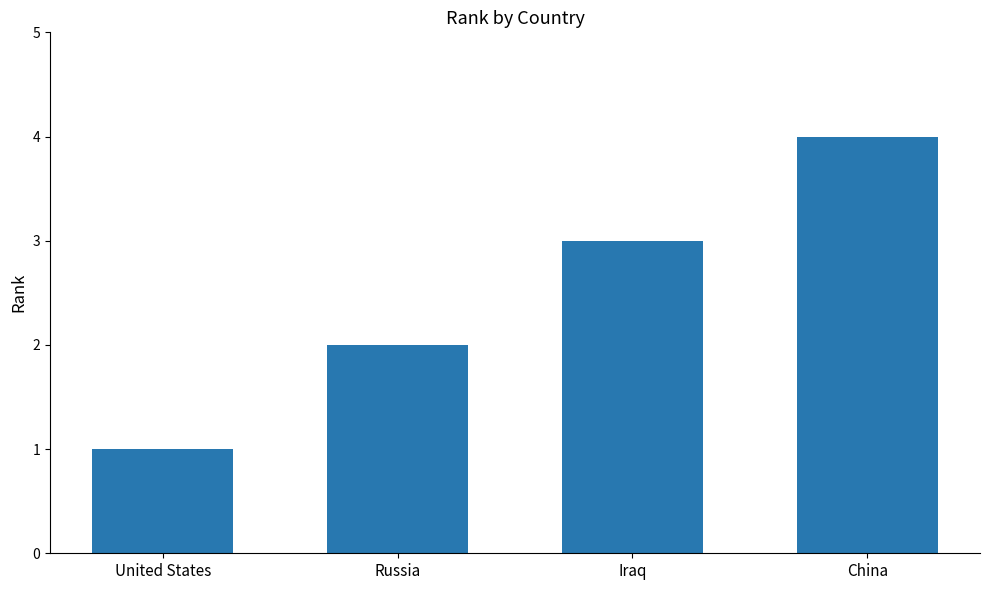

What is the approximate value at Iraq?

3